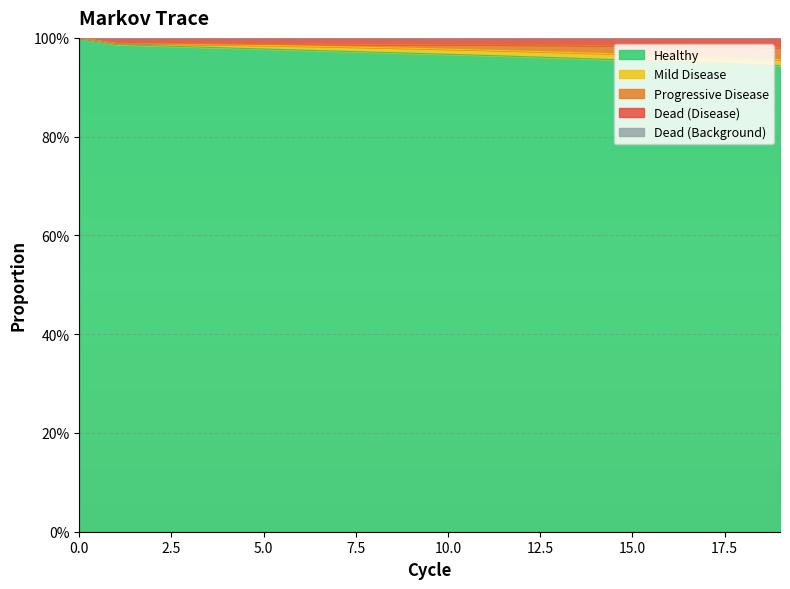

The value of Healthy at 16 is 1.0. True or false?

True